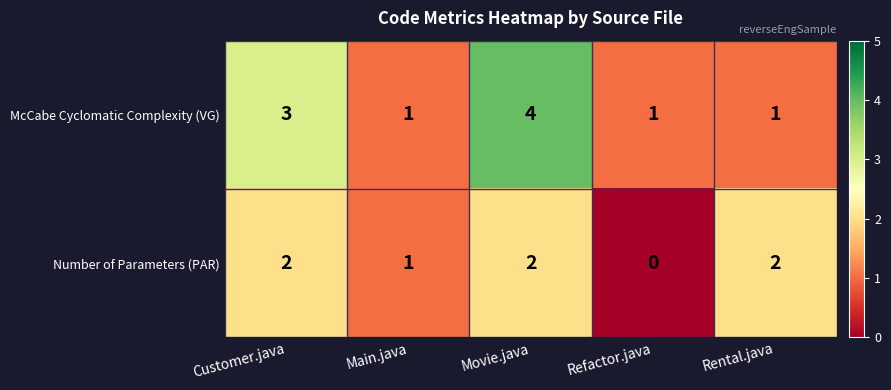

The value of Number of Parameters (PAR) at Refactor.java is 0. True or false?

True